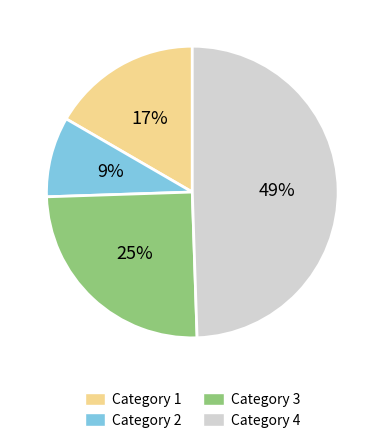

Between Category 2 and Category 1, which is larger?

Category 1